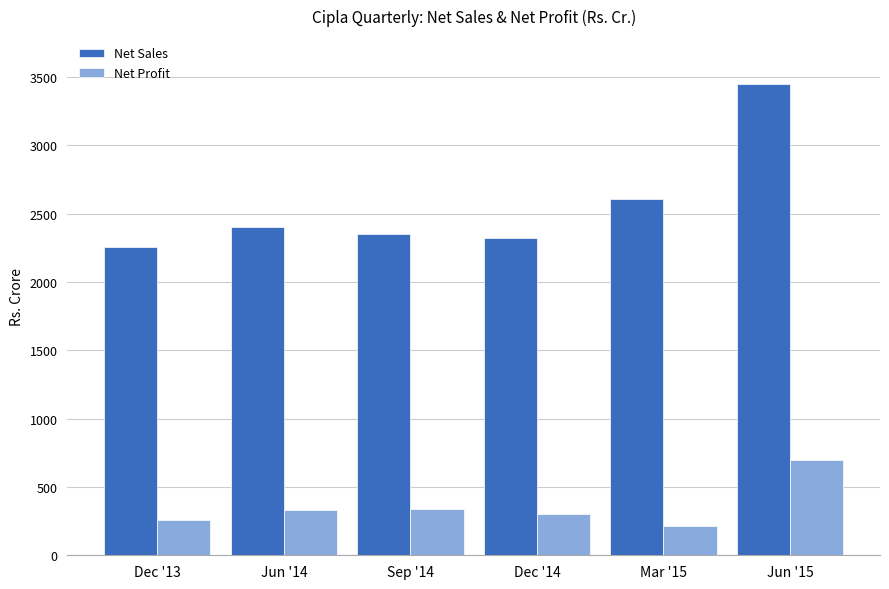

What is the value of the Net Profit bar at the 3rd from the left?

336.1